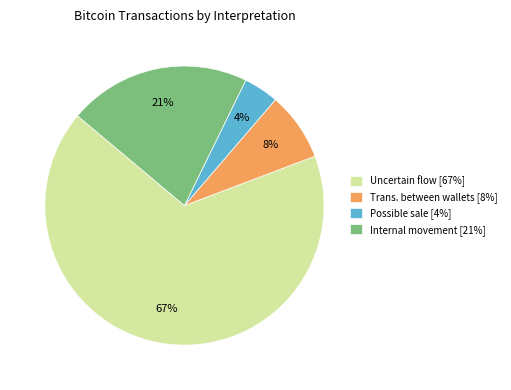

The Possible sale [4%] slice represents 4% of the pie. True or false?

True